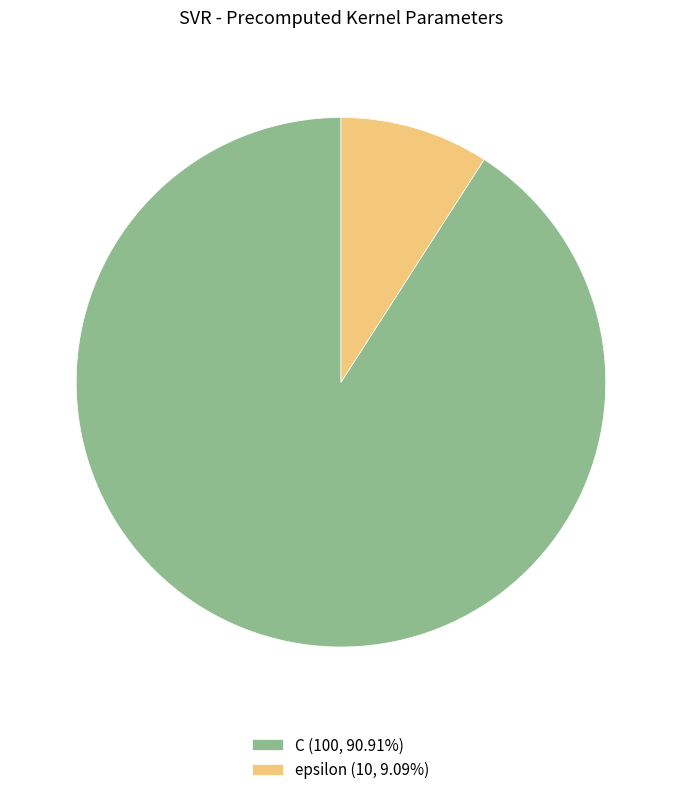

Does C (100, 90.91%) account for over 50% of the chart?

Yes